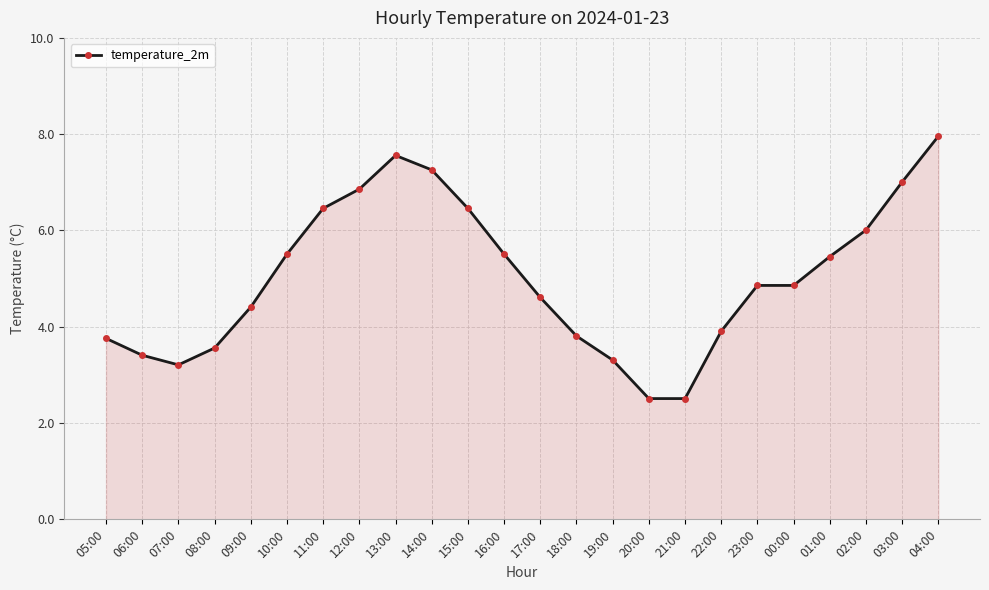

Reading right to left, transcribe all the data shown in this chart.

8.0	7.0	6.0	5.5	4.9	4.9	3.9	2.5	2.5	3.3	3.8	4.6	5.5	6.5	7.3	7.6	6.9	6.5	5.5	4.4	3.6	3.2	3.4	3.8